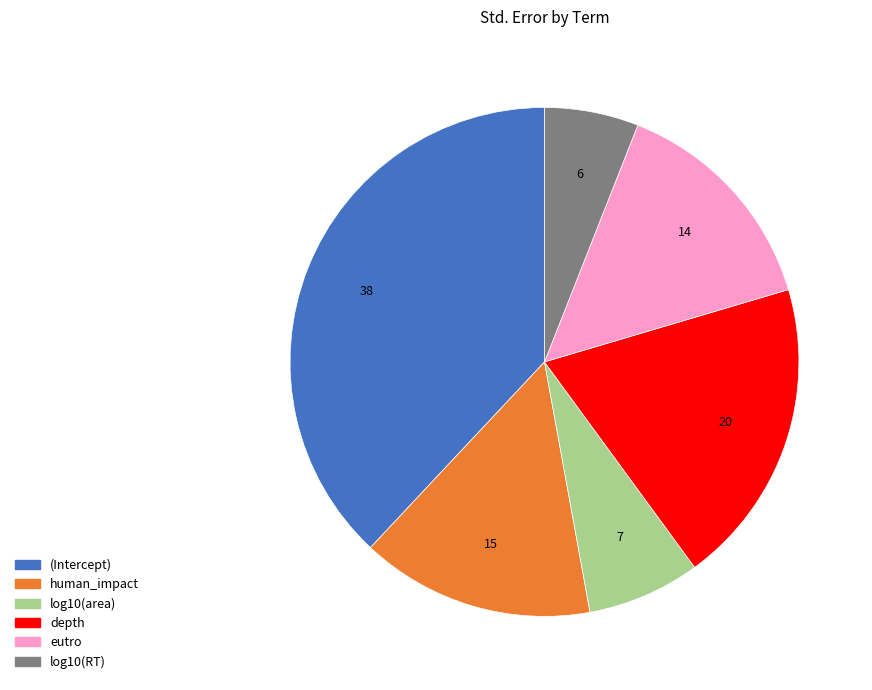

Which slice is the largest?

(Intercept)